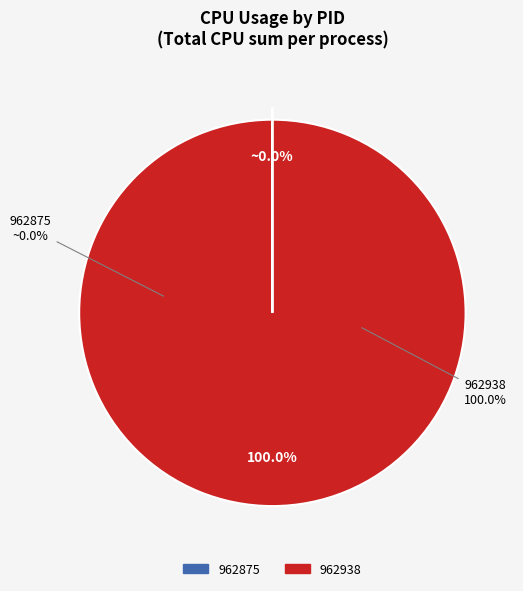

To the nearest percent, what portion does 962938 represent?

100%